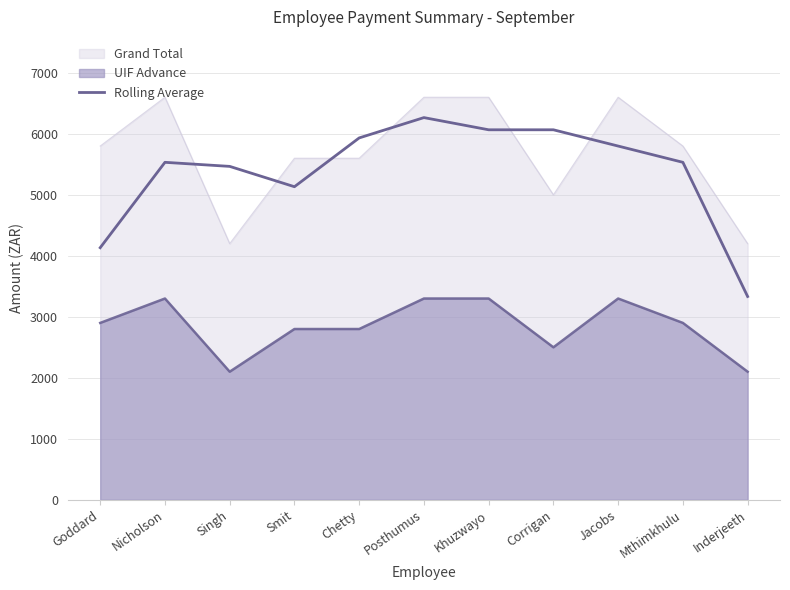

The value at Singh is 9410.1. True or false?

False